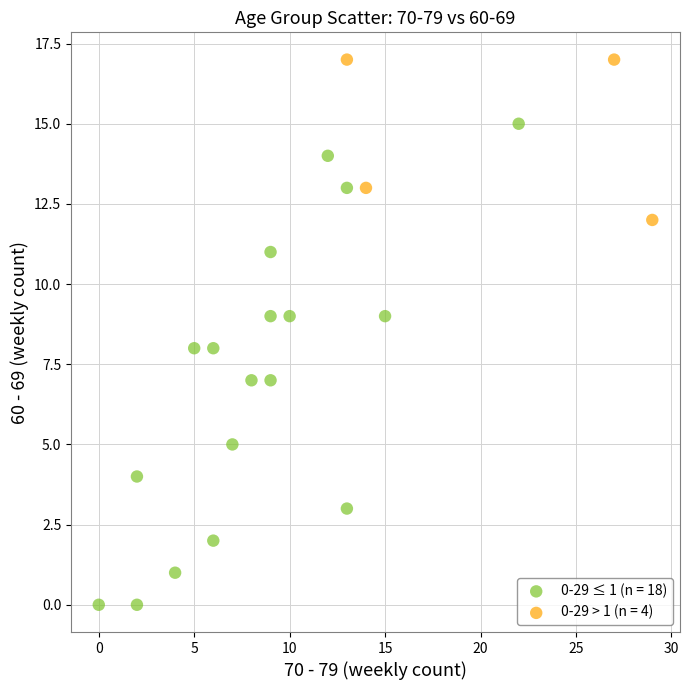

What are all the series names shown in the legend?

0-29 ≤ 1 (n = 18), 0-29 > 1 (n = 4)